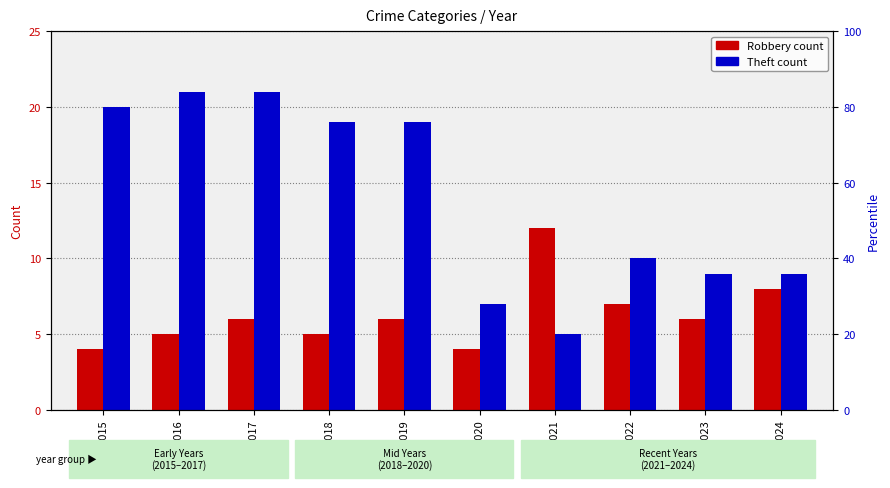

At 2020, list the series in order from smallest to largest.

Robbery, Theft